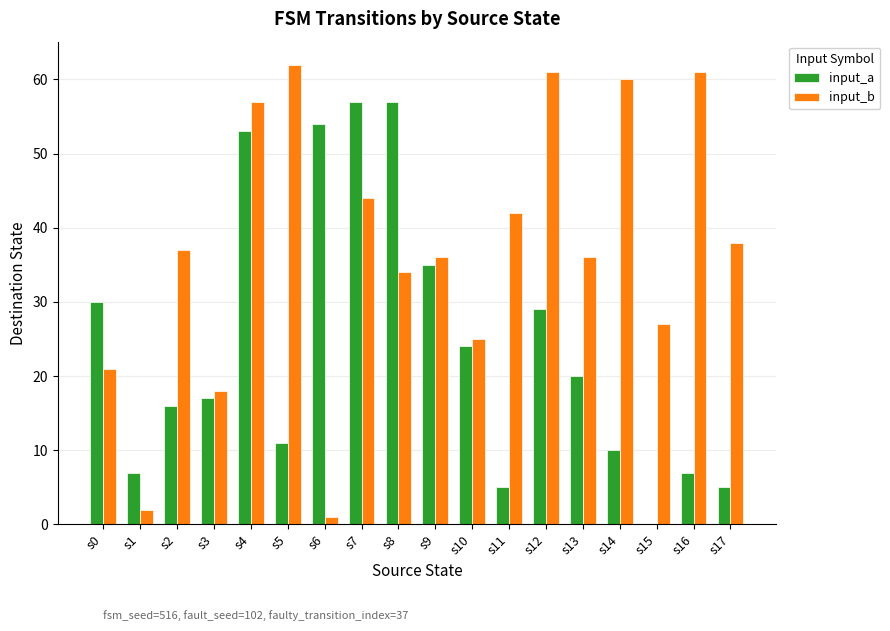

At which label is input_a closest to 28?

s12